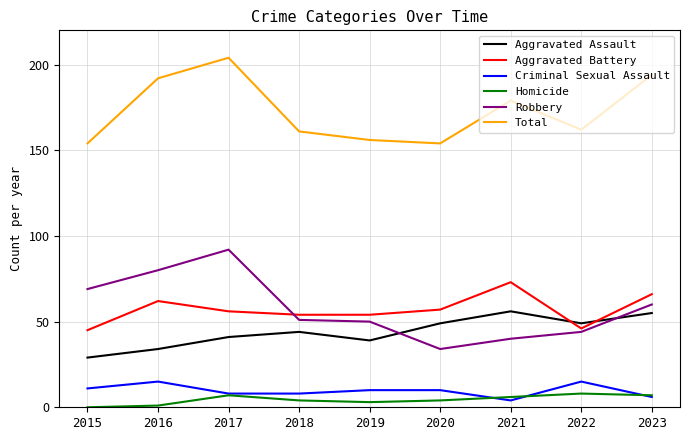

The value of Aggravated Battery at 2023 is 66. True or false?

True